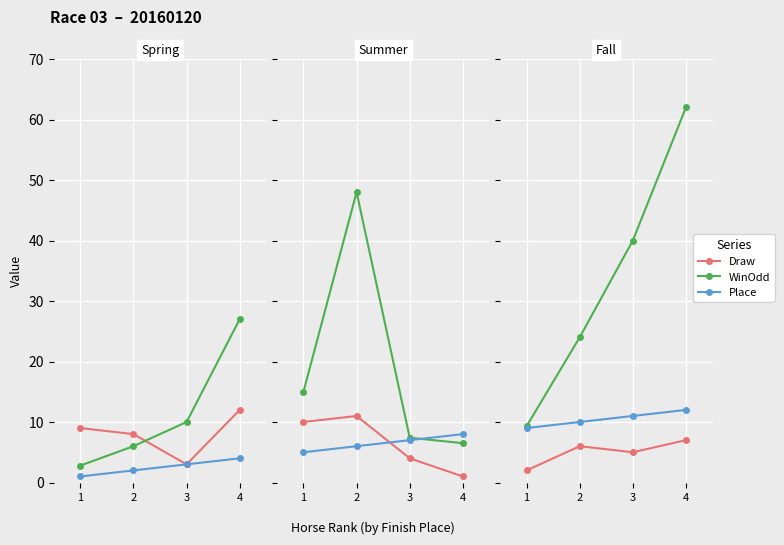

How many data points does each series have?

4